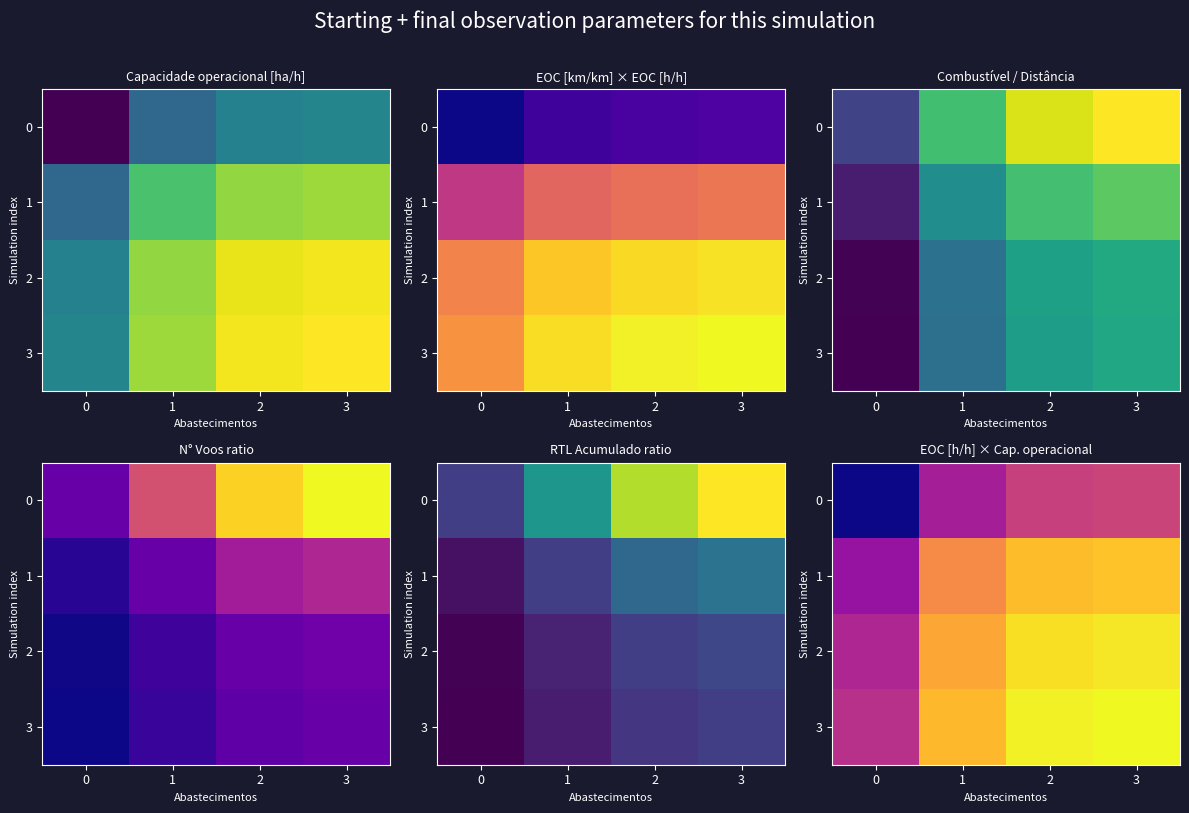

What is the difference between the highest and lowest values at 2?

0.4